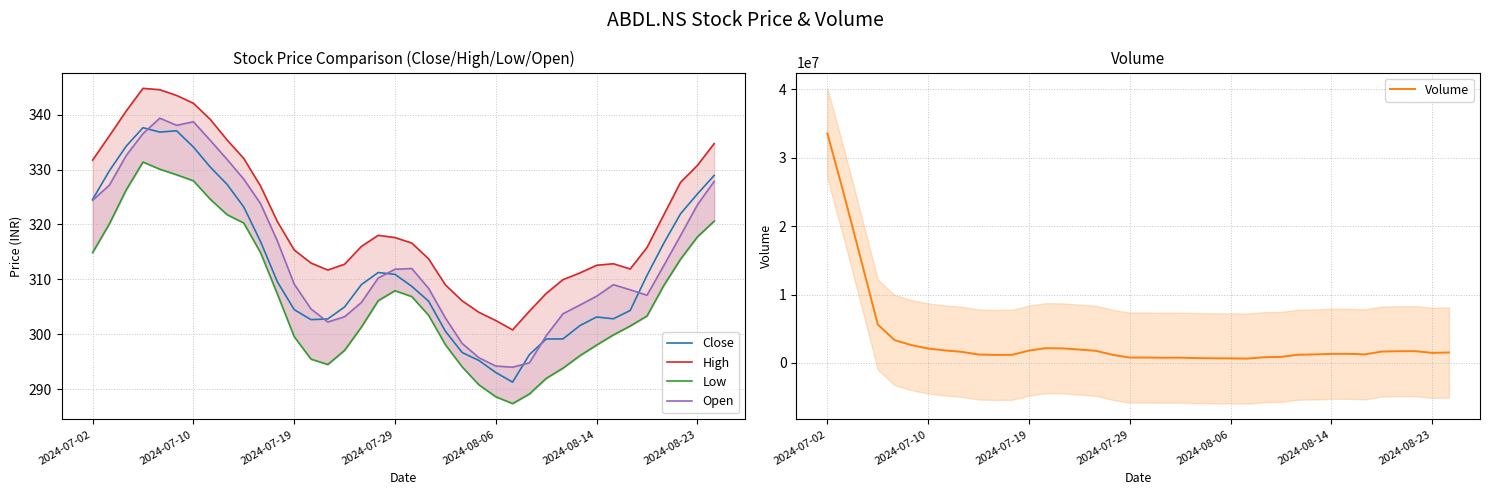

What is the value of the Open point at the 38th from the left?

327.8